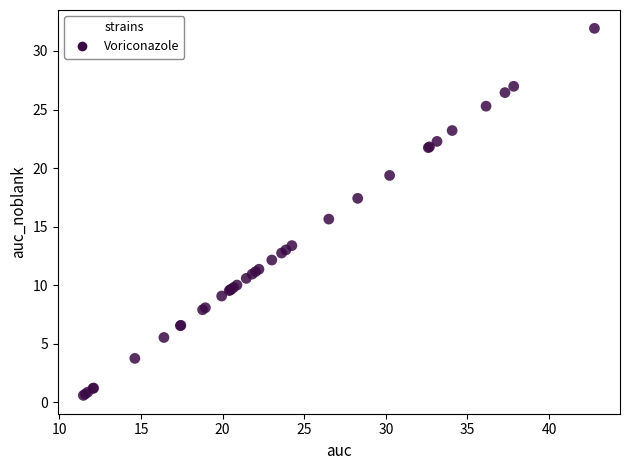

What Y value in the scatter plot is closest to 16?

15.6